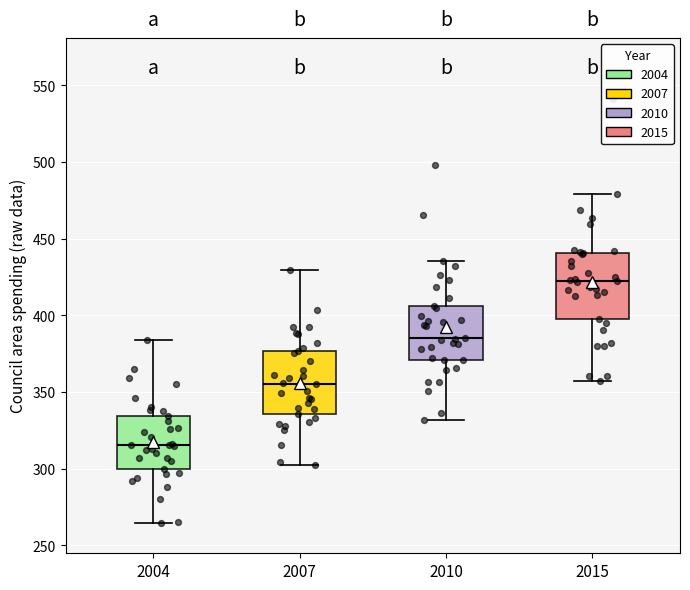

Where is the upper edge of the box at x = 2015 on the y-axis? The values are not printed on the chart, so give them approximately, as read against the axis.

440